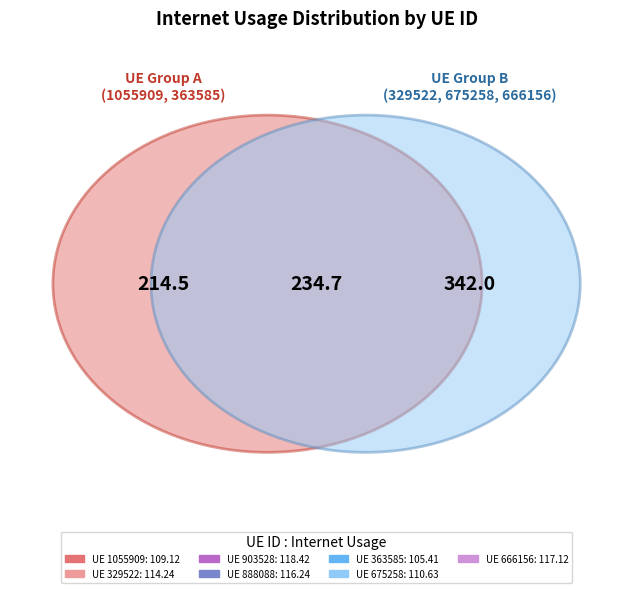

What percentage is the 888088 slice, to the nearest percent?

15%